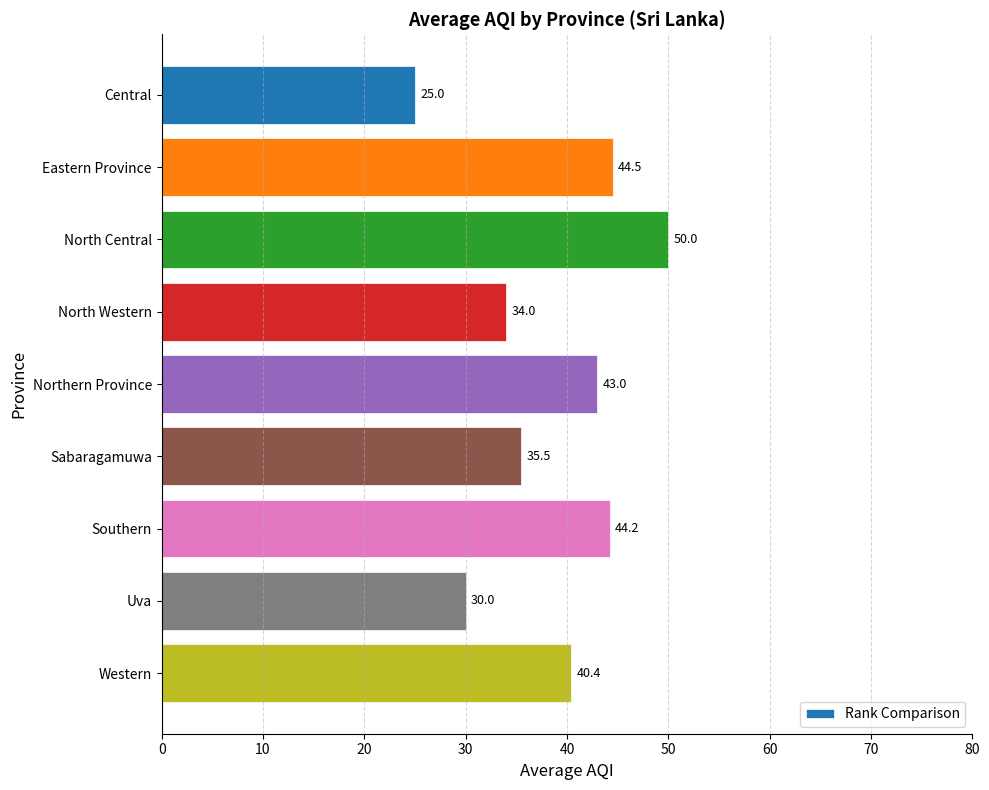

What is the change in value from Uva to Western?

+10.4